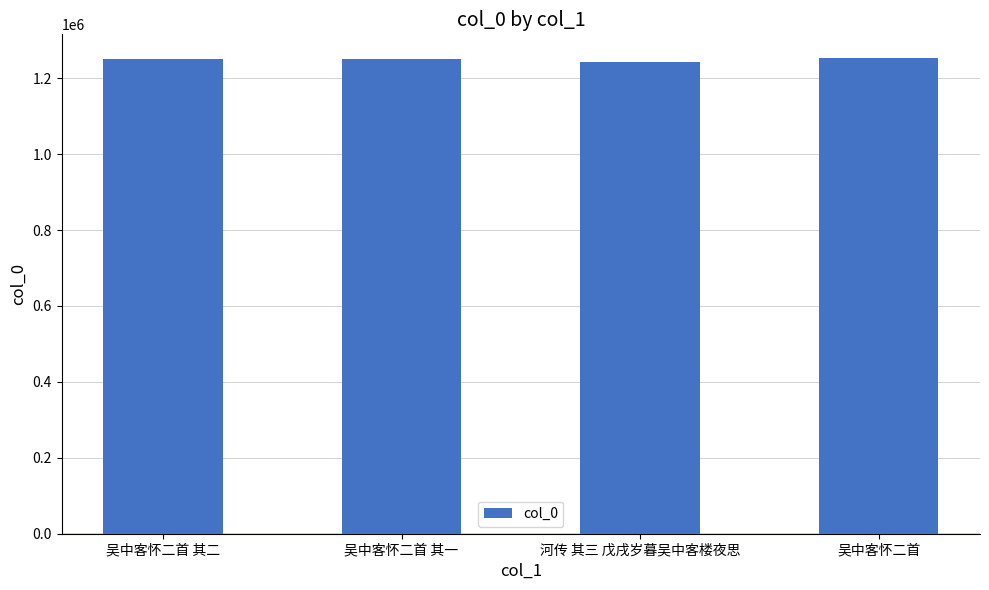

What value does the data have at 吴中客怀二首 其一?

1250742